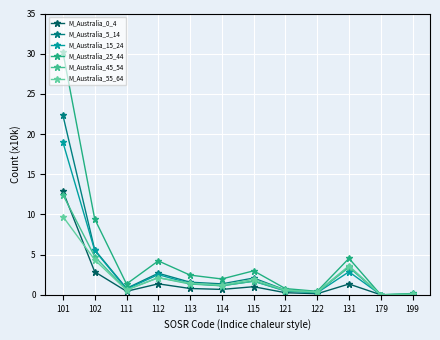

Does the chart have visible grid lines?

Yes